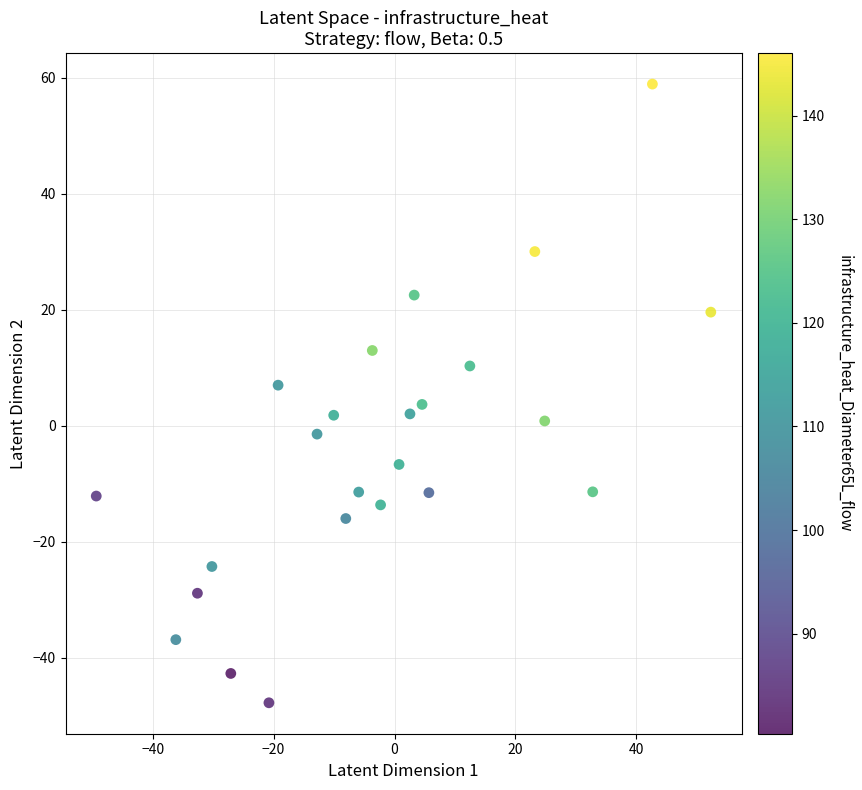

What is the range of Y values (max minus min)?

106.7